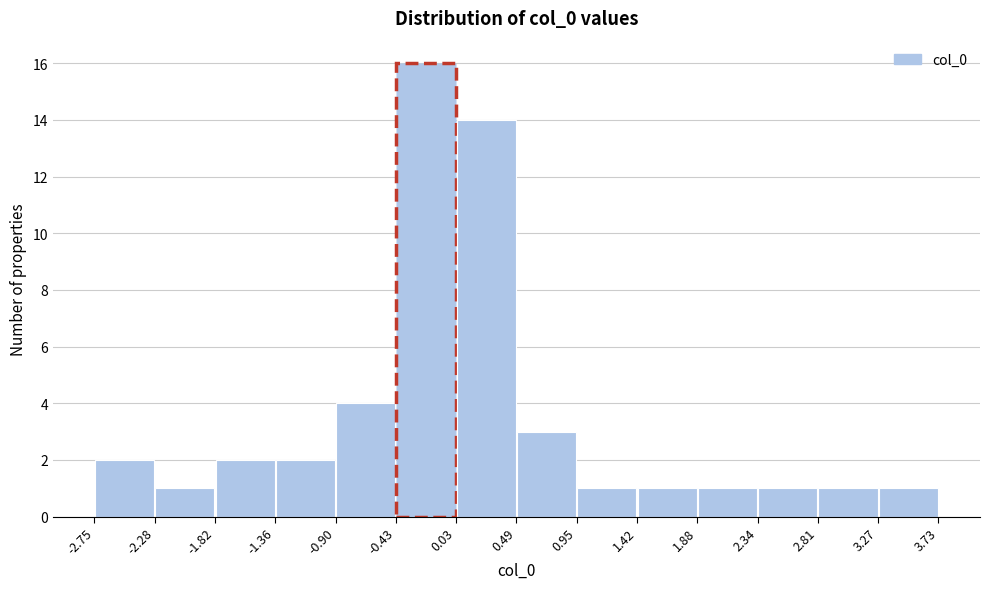

How tall is the bar that spans -2.28 to -1.82 on the x-axis? The values are not printed on the chart, so give them approximately, as read against the axis.

1